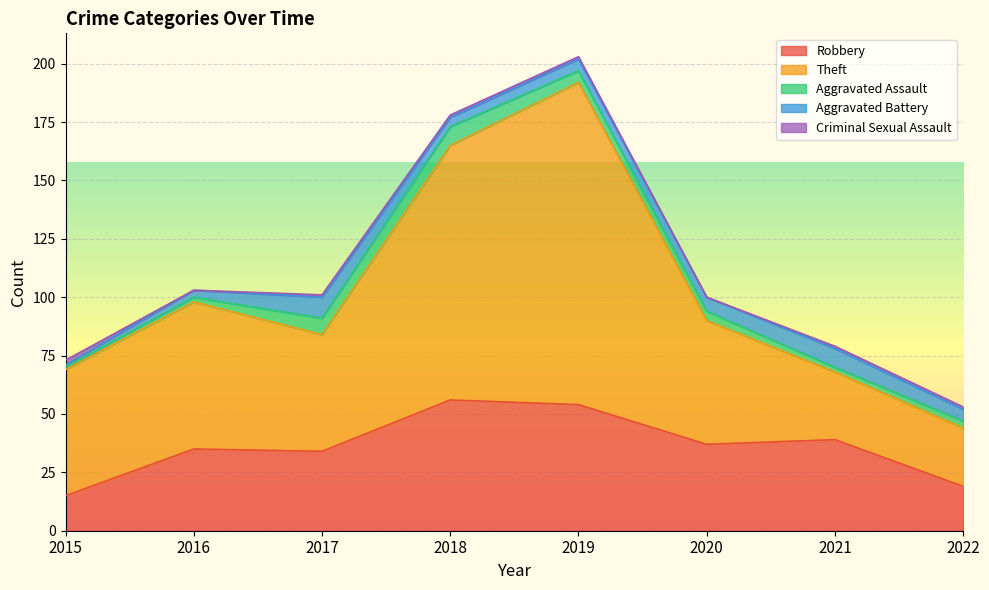

How many categories are shown in the chart?

8